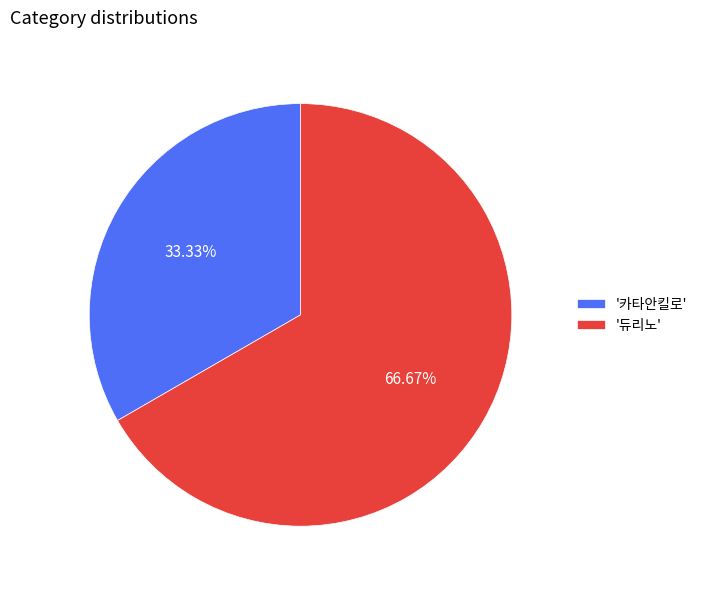

Rank the categories by value from lowest to highest.

'카타안킬로', '듀리노'